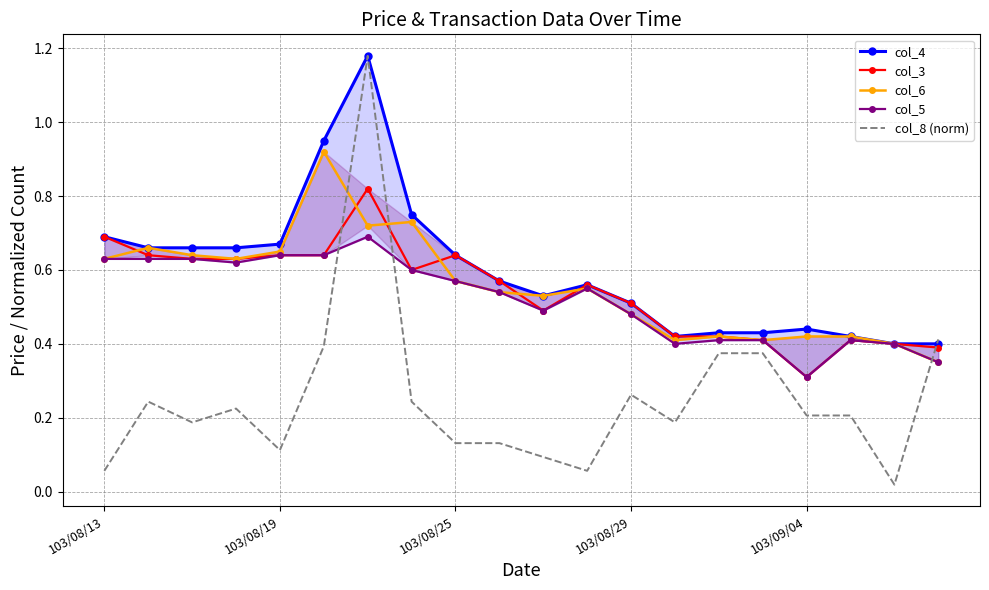

What is the label of the 2nd point from the right?

18